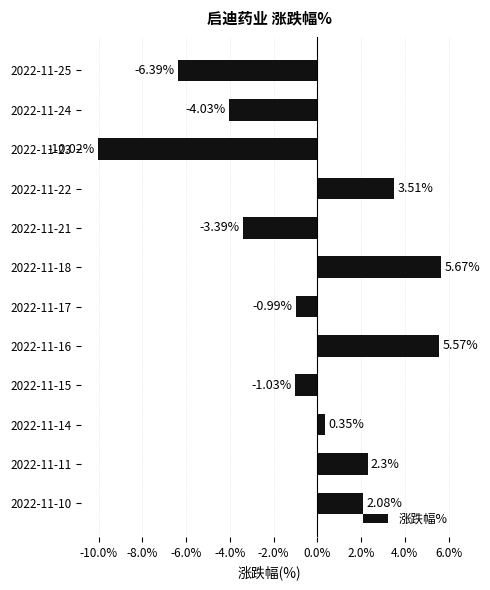

What is the sum of the values at 2022-11-11 and 2022-11-21?

-1.1